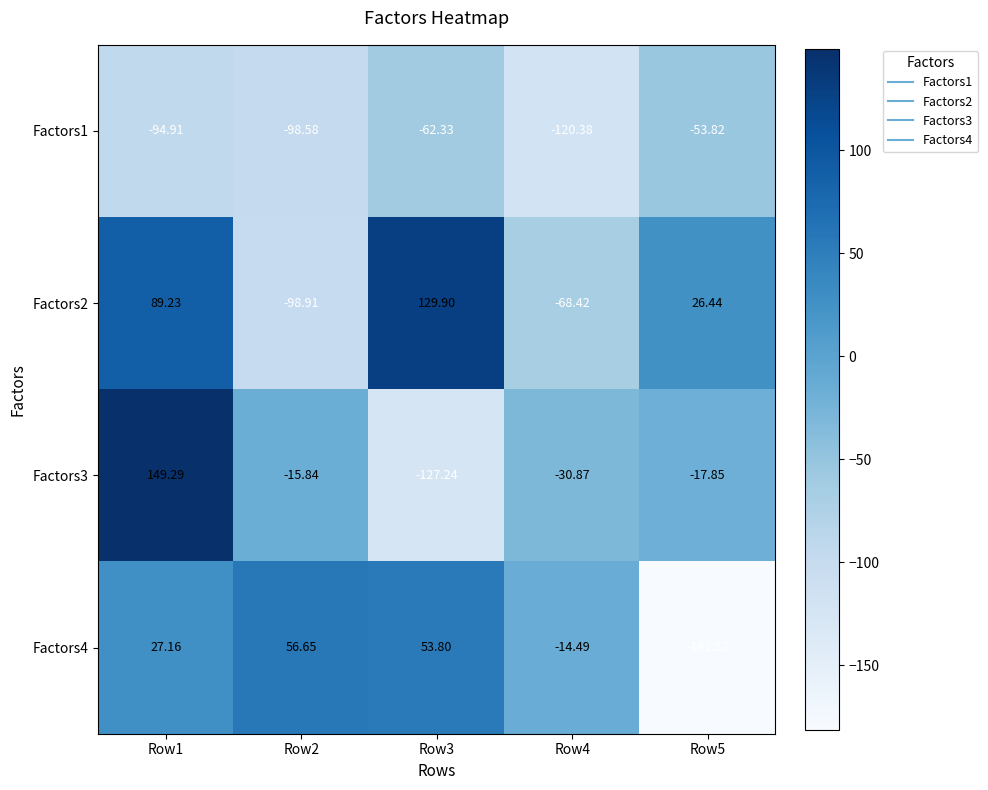

Is the value of Factors1 at Row2 greater than the value of Factors3 at Row1?

No